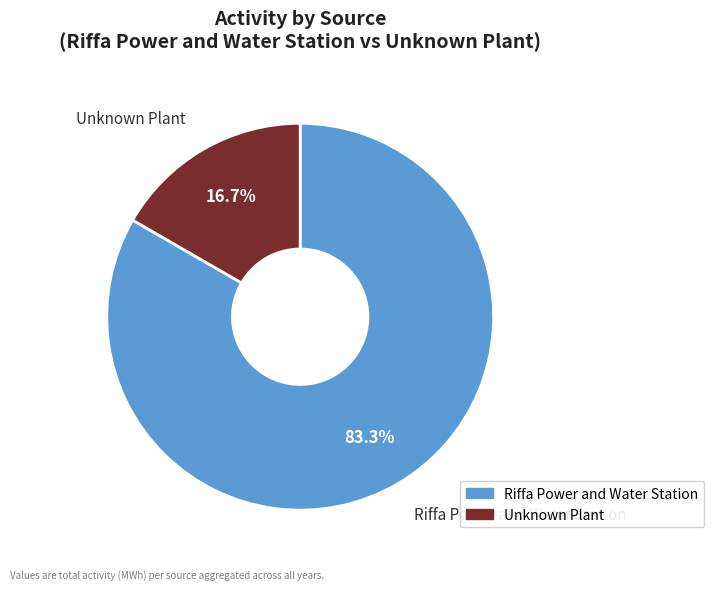

Does any single category account for the majority?

Yes